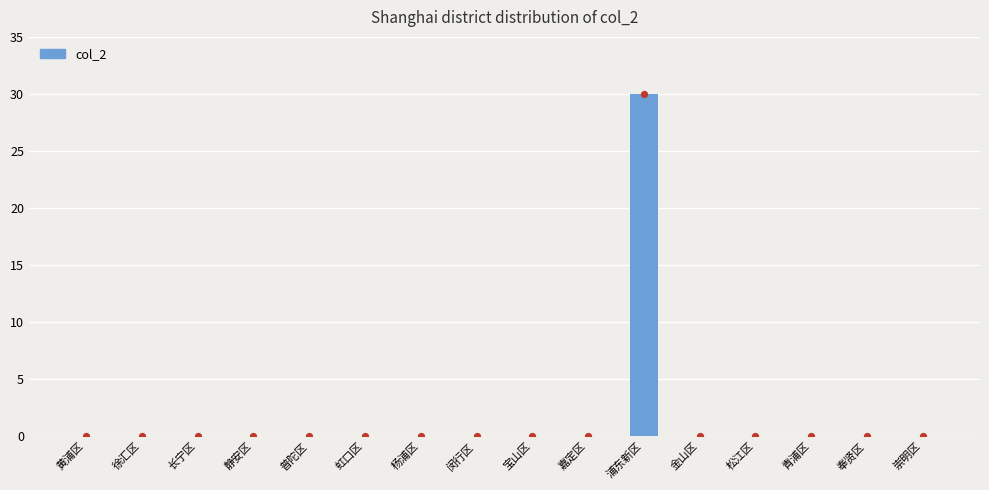

Between 闵行区 and 杨浦区, which is larger?

闵行区